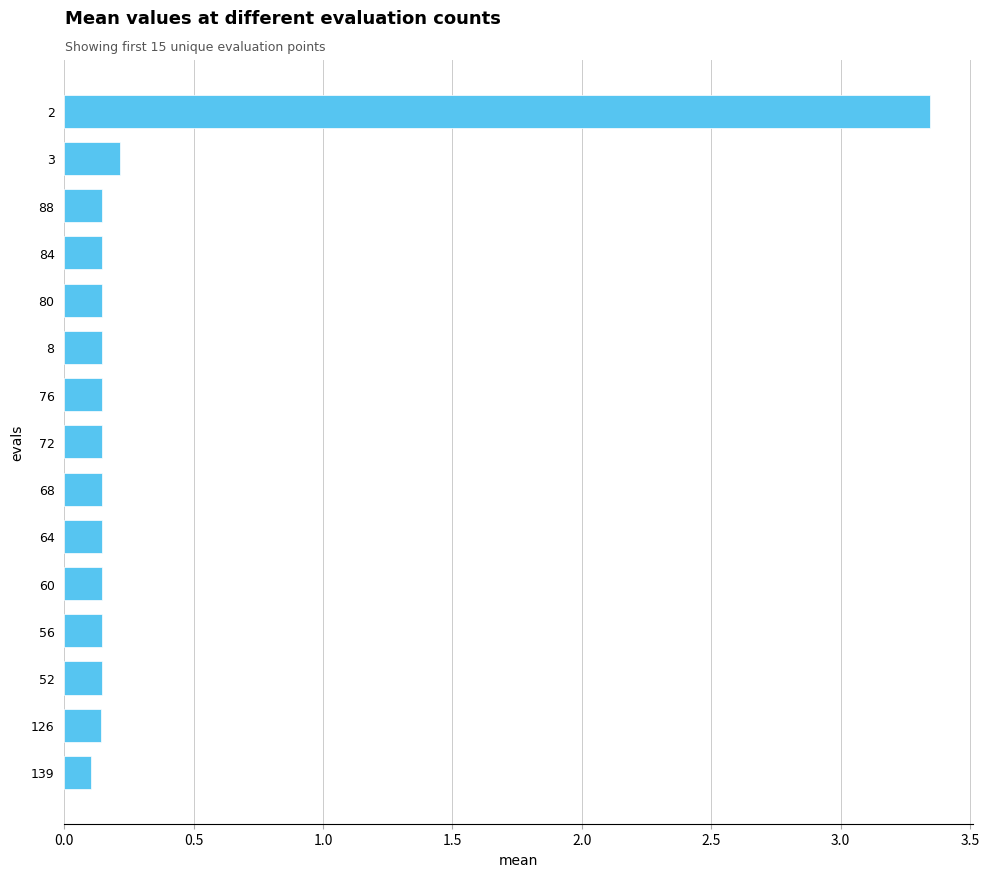

What is the label of the 10th bar from the top?

64